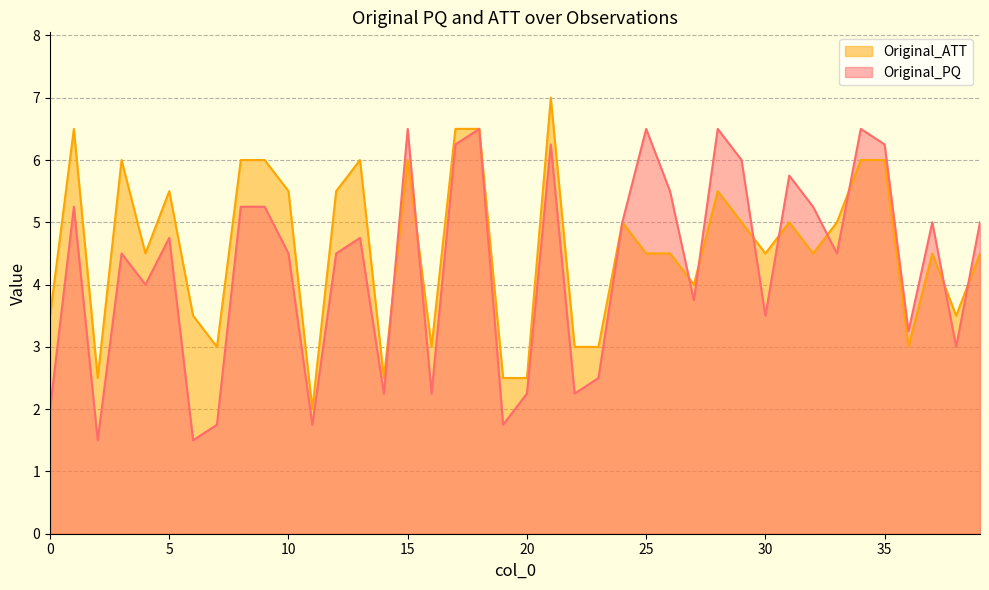

Which category has the highest value in the Original_PQ series?

15